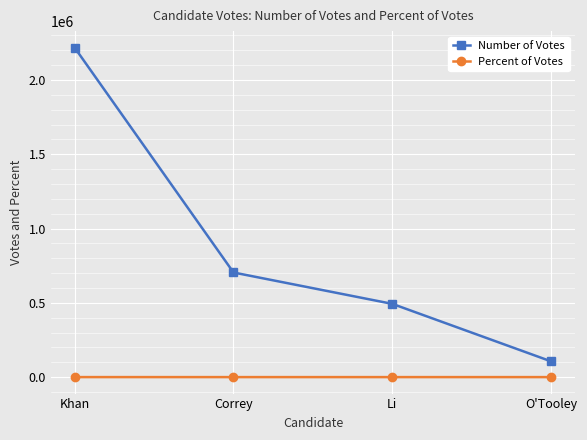

True or false: Number of Votes and Percent of Votes cross at least once.

False